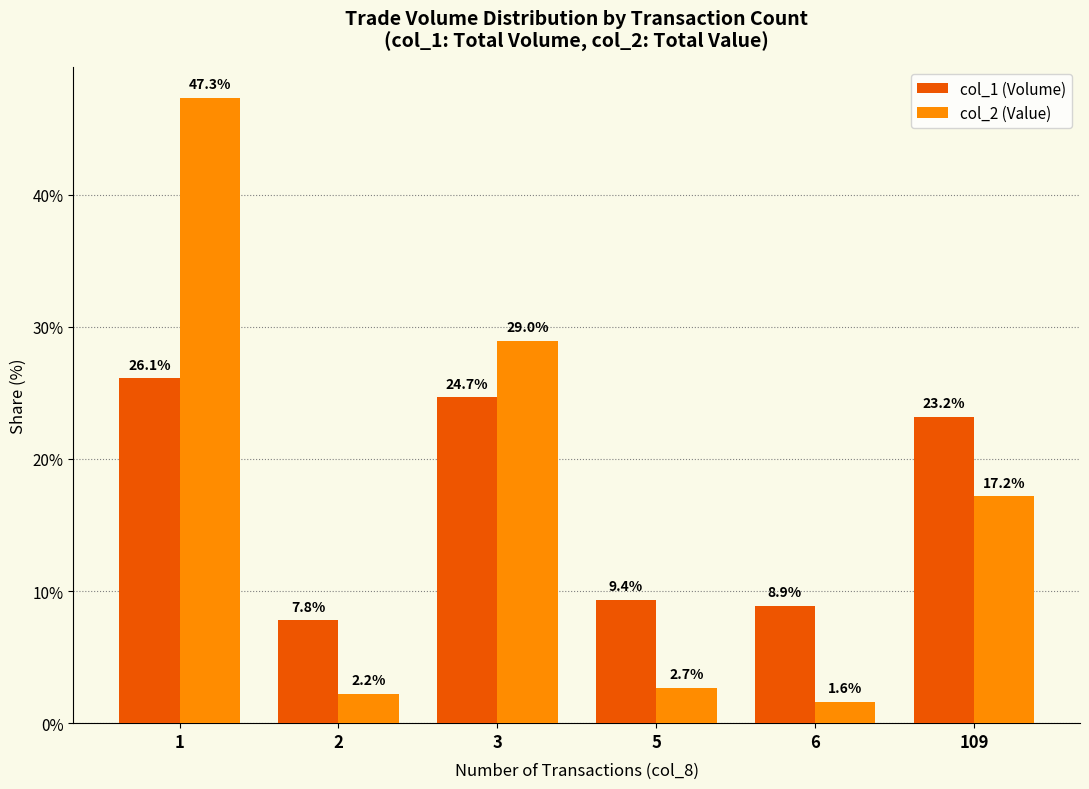

What is the difference between the highest and lowest values at 1?

21.2